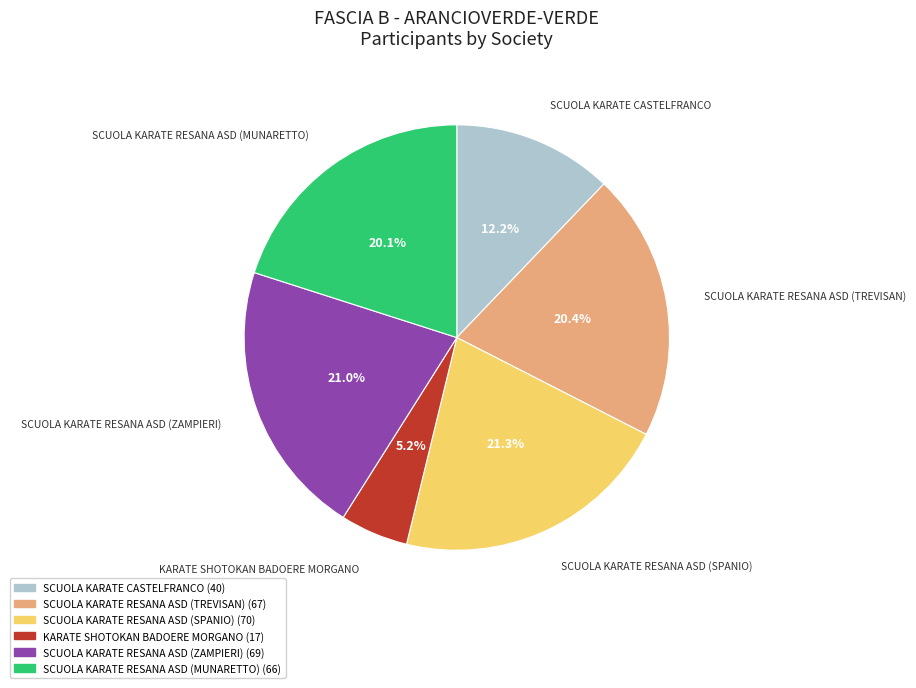

Which slice is the smallest?

KARATE SHOTOKAN BADOERE MORGANO